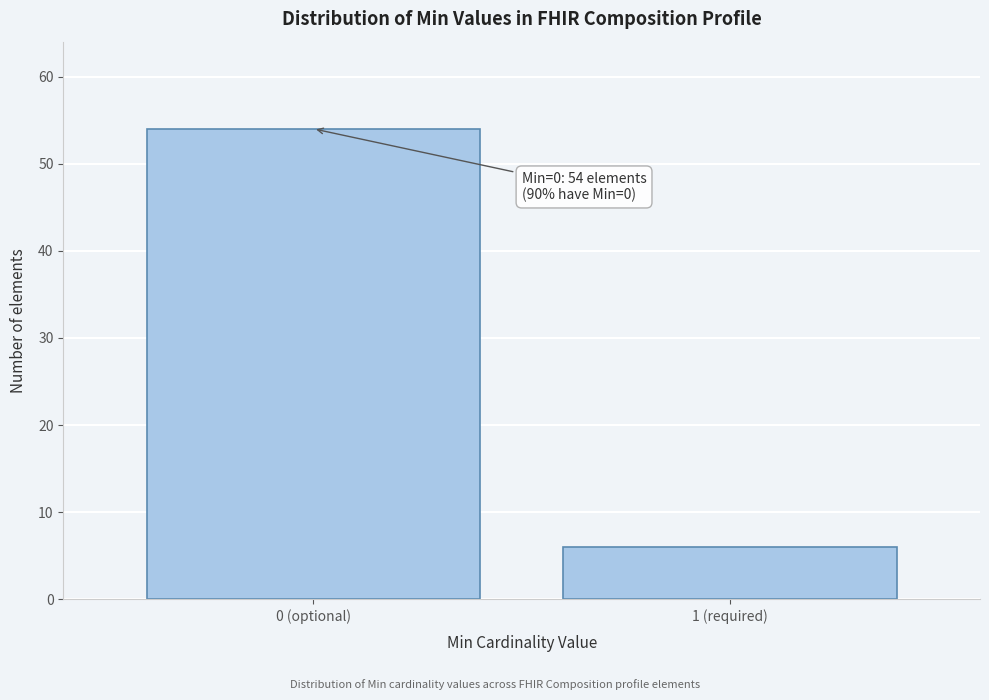

Reading left to right, list all the values displayed in this chart.

54	6